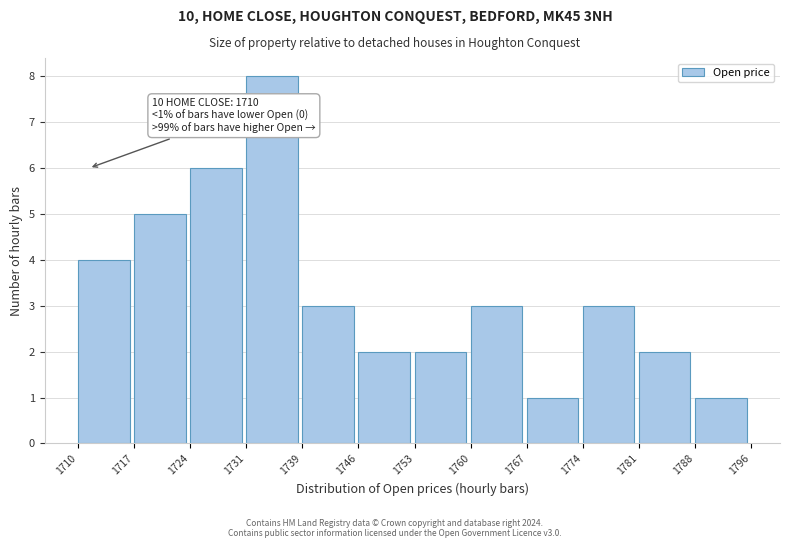

Reading right to left, what are all the values shown in this chart?

1	2	3	1	3	2	2	3	8	6	5	4